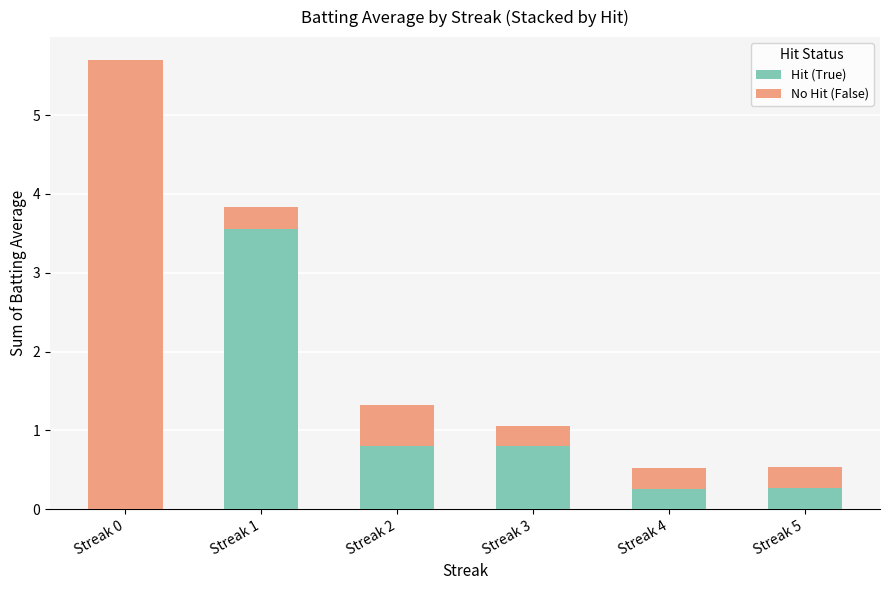

What is the sum of all Hit (True) values?

5.7